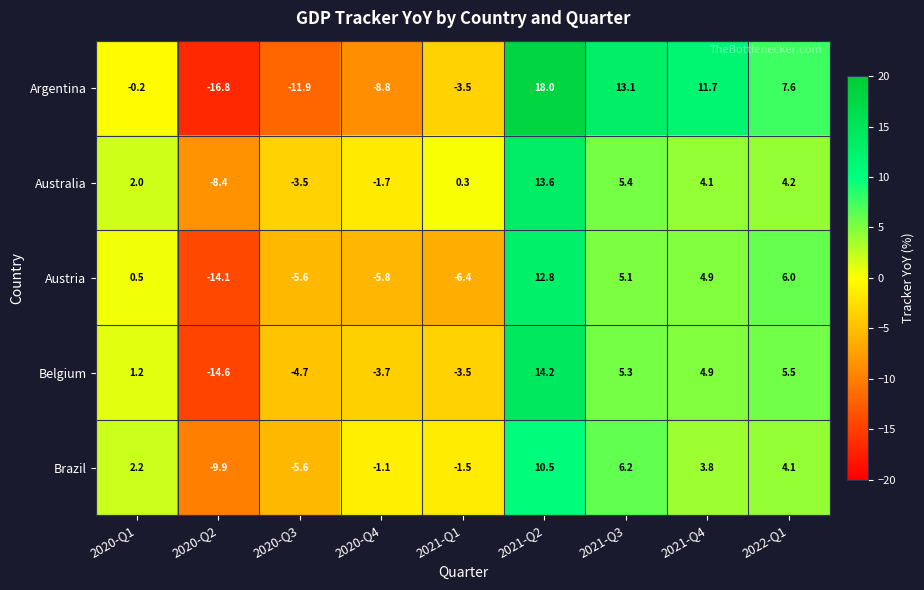

At how many categories does at least one series exceed -13?

9